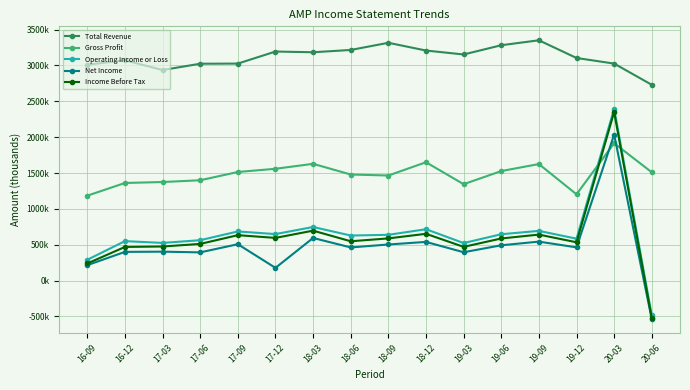

Rank the categories by Gross Profit value from lowest to highest.

16-09, 19-12, 19-03, 16-12, 17-03, 17-06, 18-09, 18-06, 20-06, 17-09, 19-06, 17-12, 19-09, 18-03, 18-12, 20-03